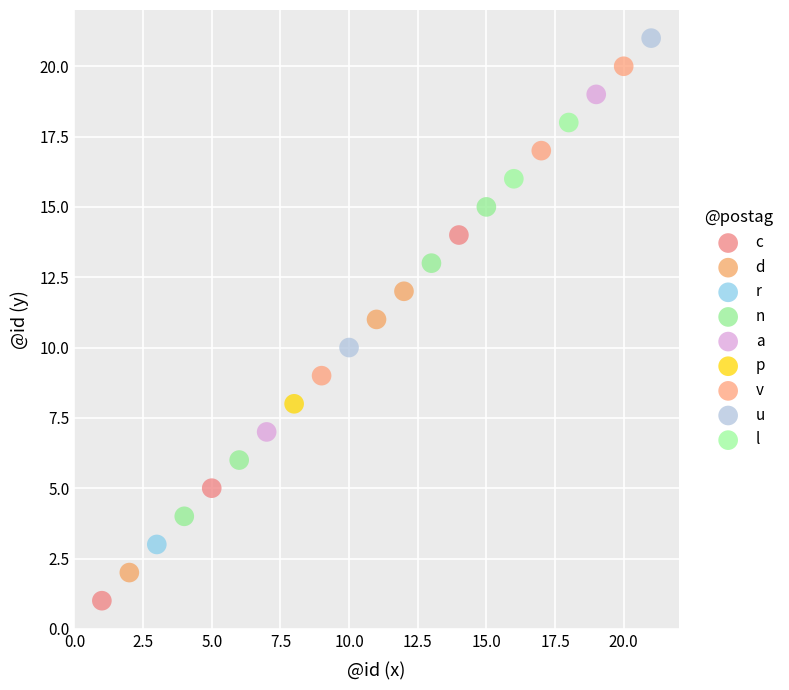

What are all the series names shown in the legend?

c, d, r, n, a, p, v, u, l